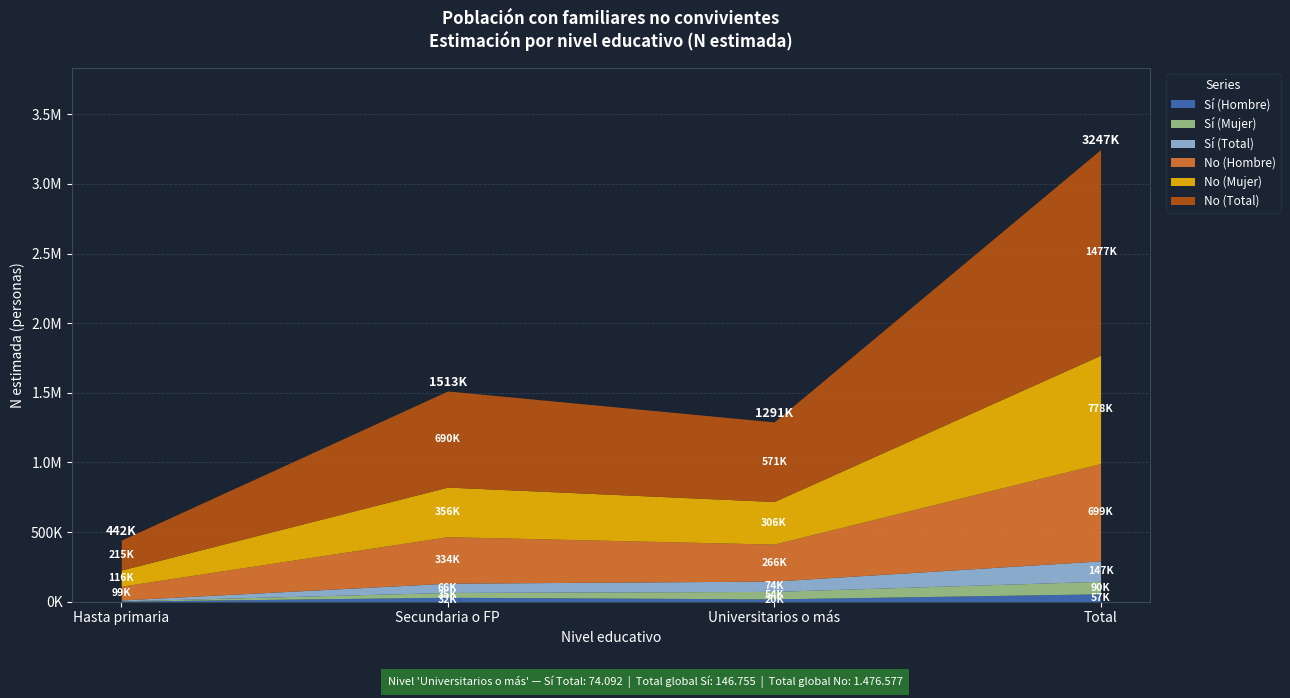

Which series has the largest total across all categories?

No (Total)